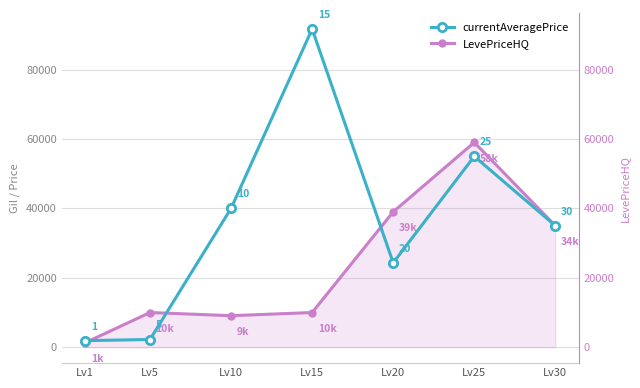

Which label corresponds to the largest value in the chart?

Lv15